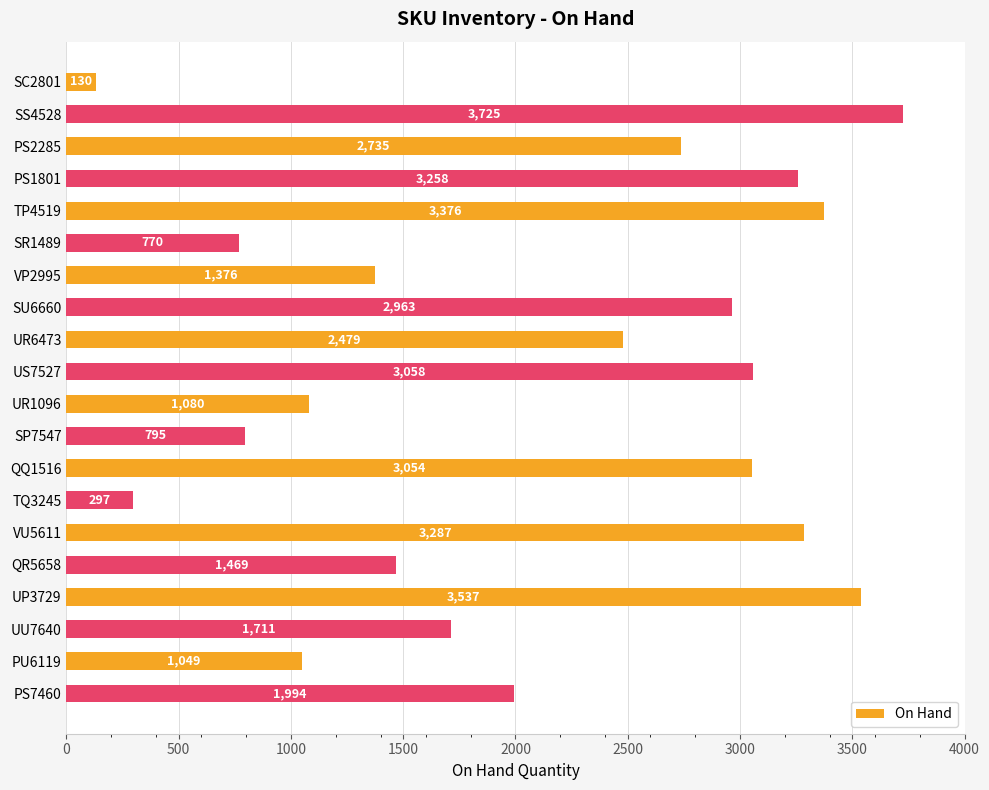

What is the label of the 14th bar from the bottom?

VP2995